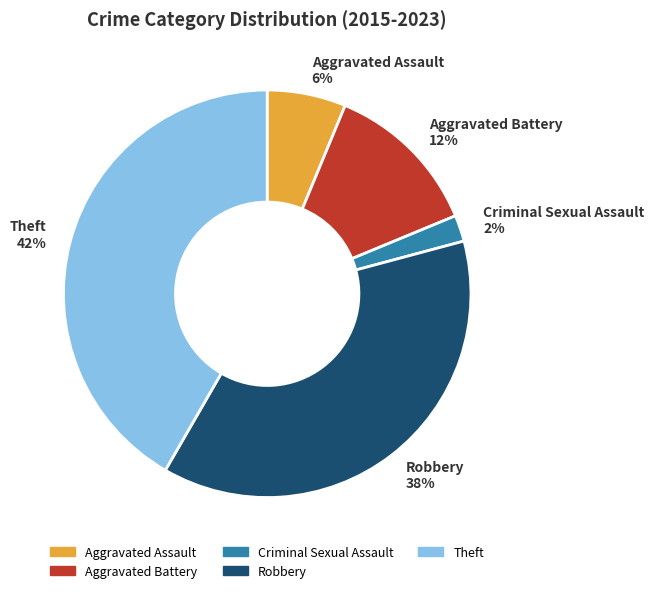

Which slice is the largest?

Theft